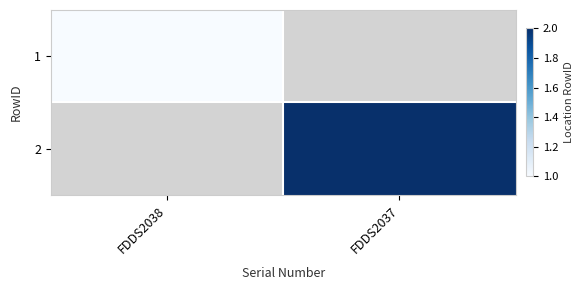

At how many categories does at least one series exceed 1?

1